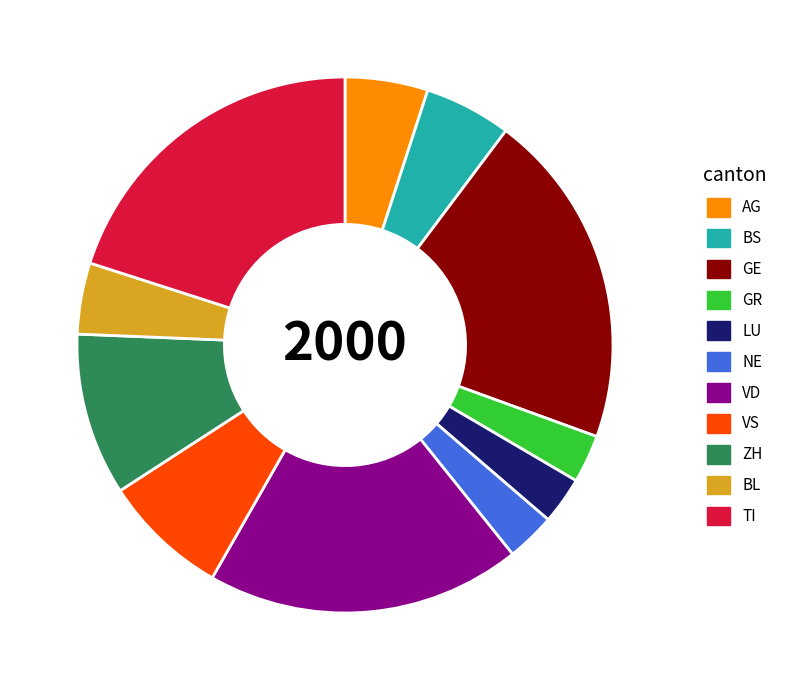

Is the sum of AG and BS greater than half?

No